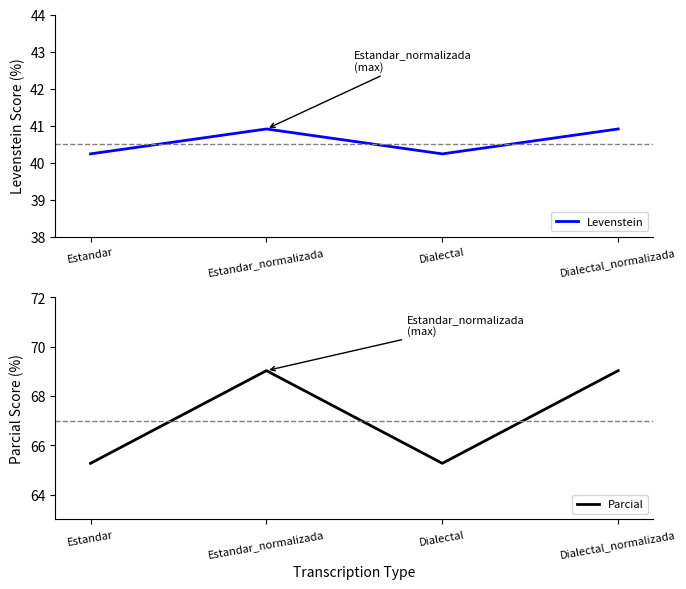

True or false: Parcial and Levenstein intersect in this chart.

False